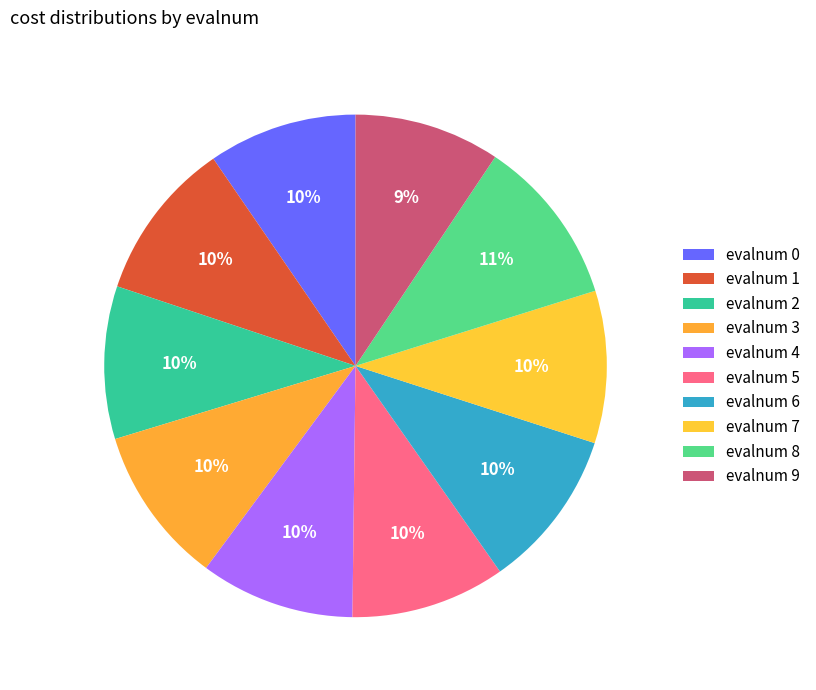

Which category has the biggest portion of the pie?

8